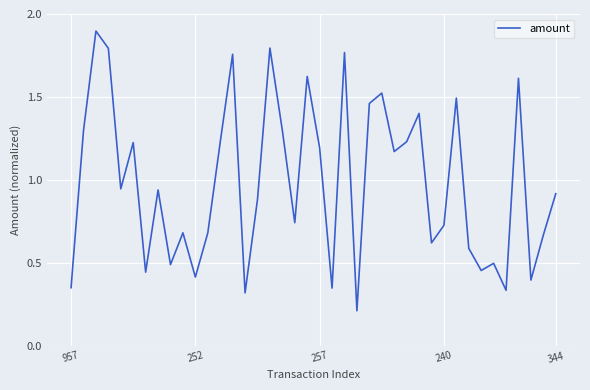

What is the minimum value shown in the chart?

0.2